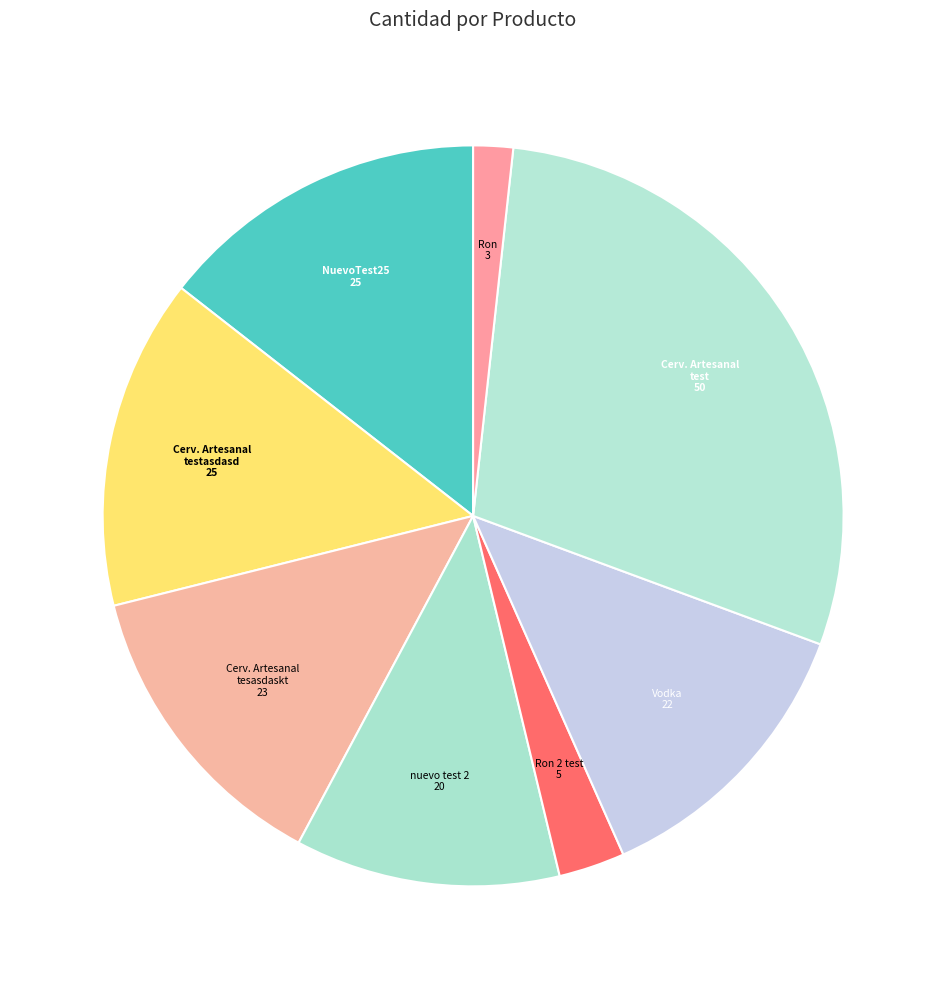

Count the number of slices in the pie.

8